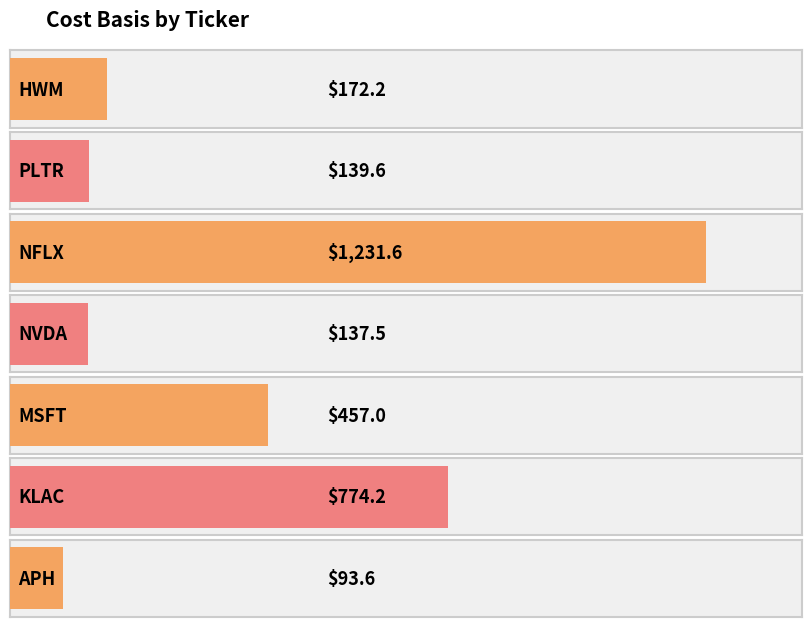

The value at APH is 93.6. True or false?

True